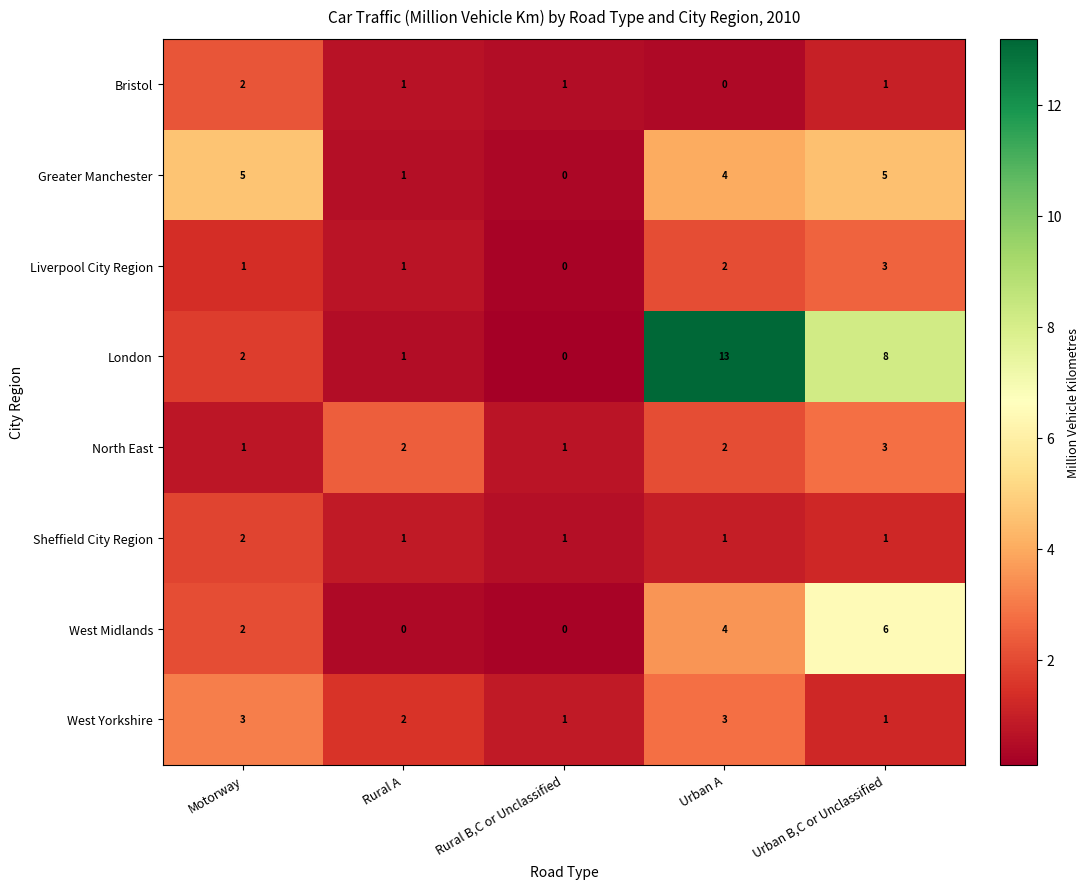

At which category is the sum across all series the highest?

Urban A